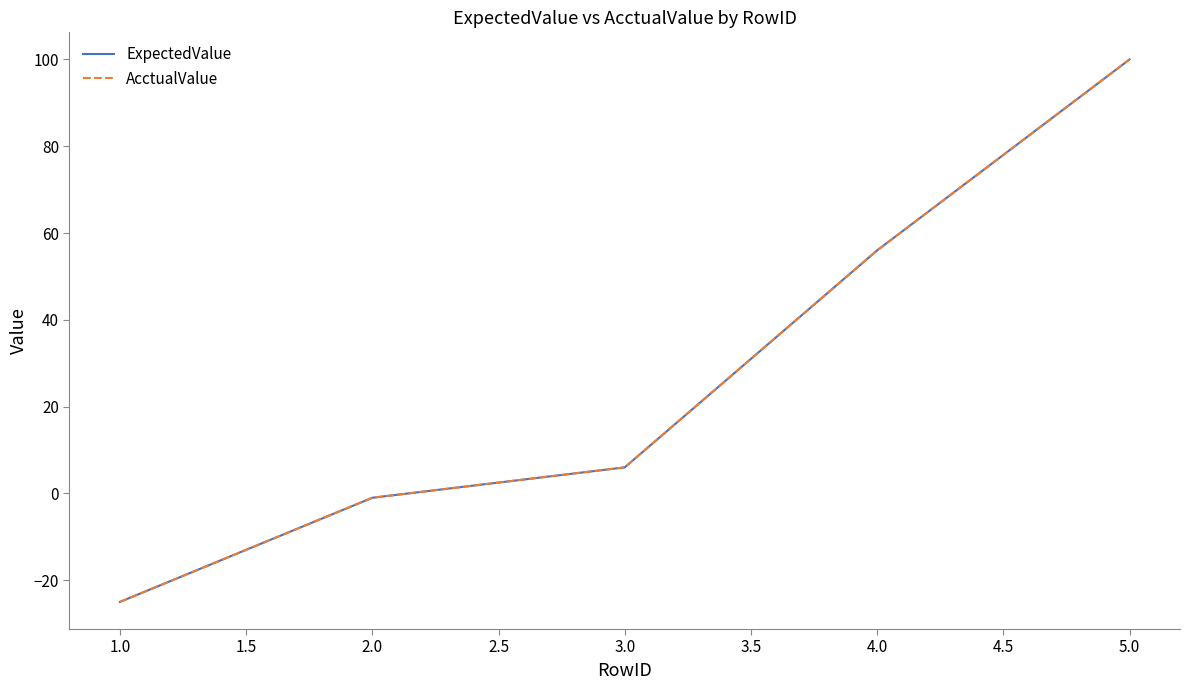

Does the chart have visible grid lines?

No